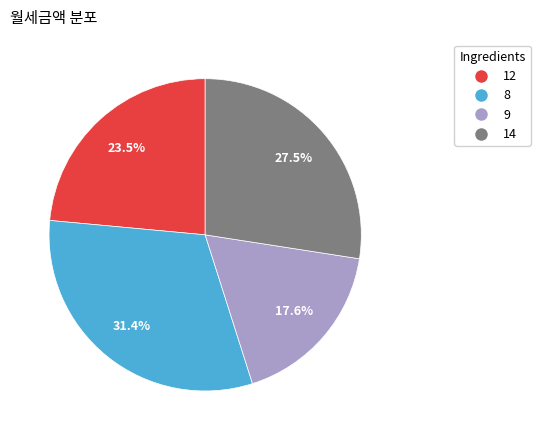

Is there any slice that represents more than half of the pie?

No